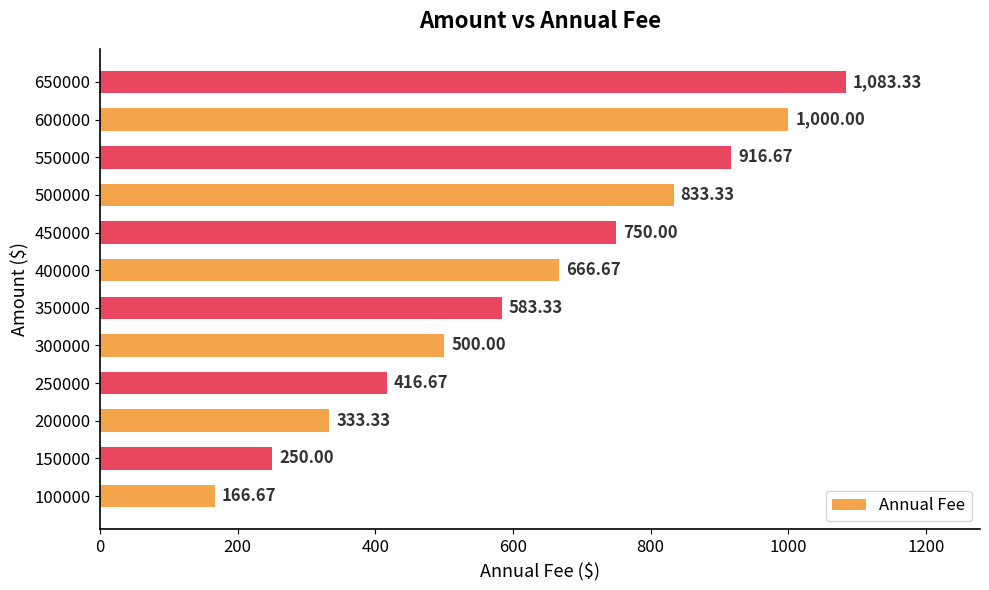

Where is the data nearest to the value 625?

350000